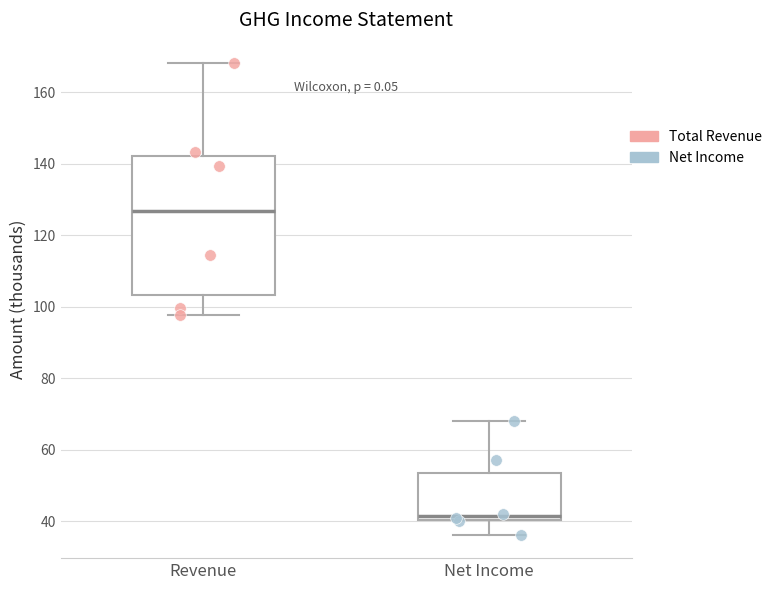

Where is the lower edge of the box for Revenue on the y-axis? The values are not printed on the chart, so give them approximately, as read against the axis.

104